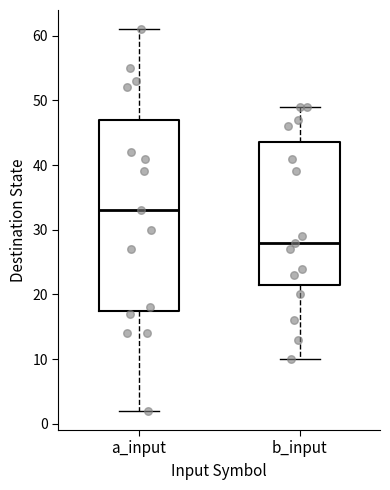

Reading left to right, read every box against the y-axis: the position of its median line, the range the box covers, and the ends of its whiskers. The values are not printed on the chart, so give them approximately, as read against the axis.

a_input: median 33, box 18 to 47, whiskers 2 to 61
b_input: median 28, box 22 to 44, whiskers 10 to 49